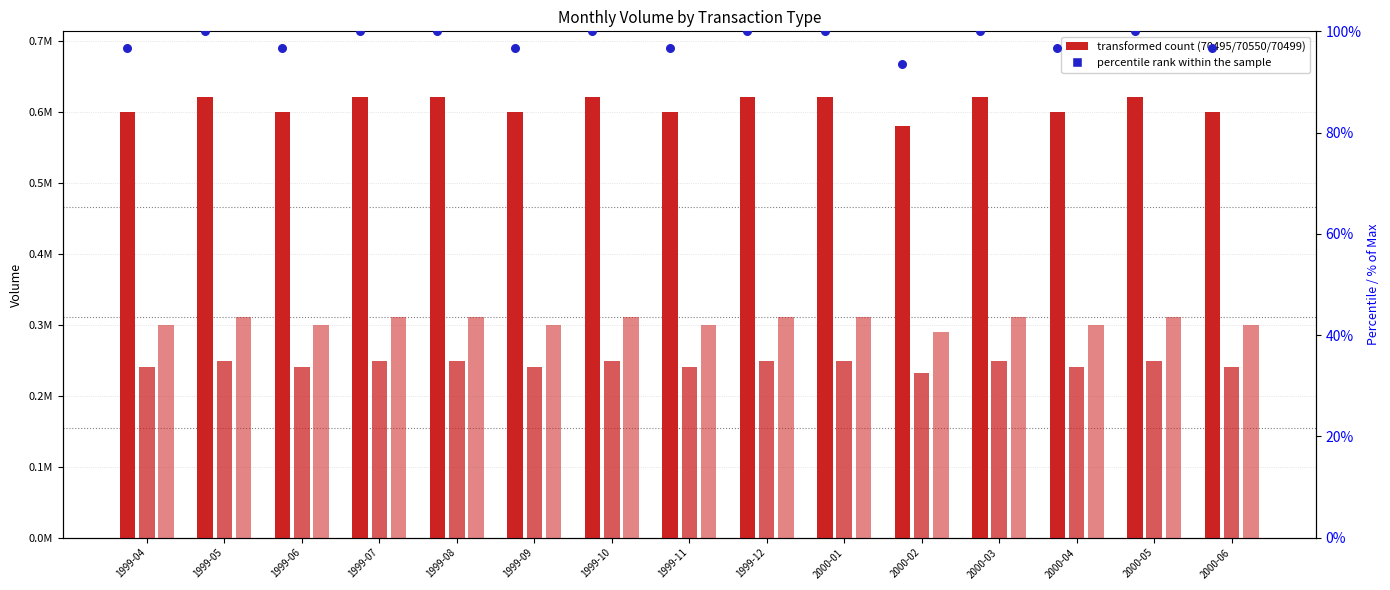

What is the ratio of the value at 1999-08 to the value at 2000-01?

1.0